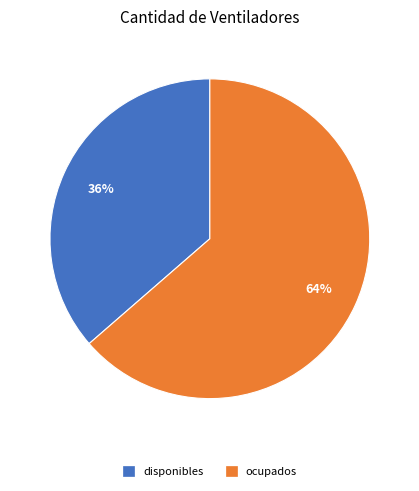

How many slices are in this pie chart?

2